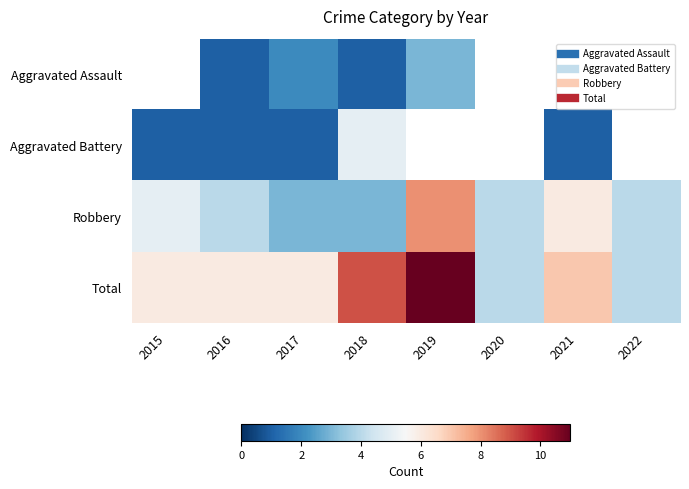

At 2017, list the series in order from smallest to largest.

Aggravated Battery, Aggravated Assault, Robbery, Total